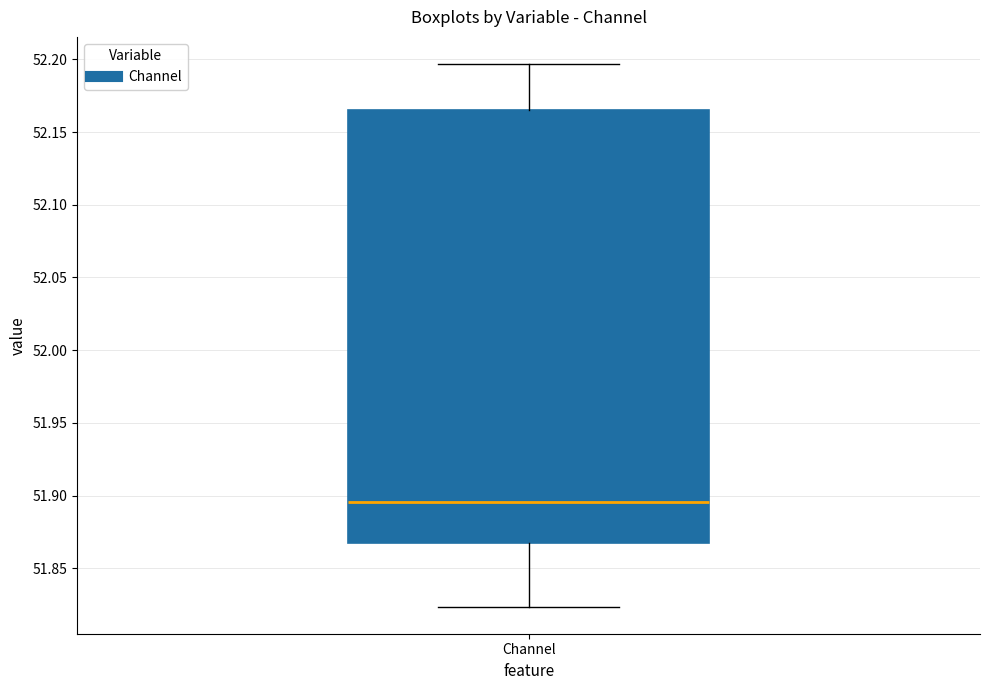

Where does the lower whisker of the box for Channel end on the y-axis? The values are not printed on the chart, so give them approximately, as read against the axis.

51.825